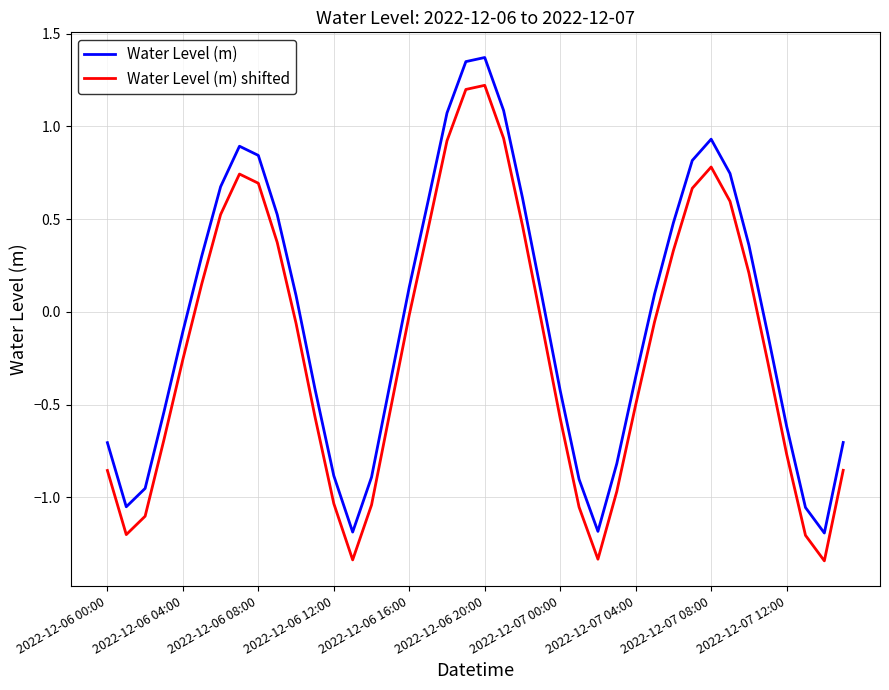

True or false: Water Level (m) and Water Level (m) shifted intersect in this chart.

False